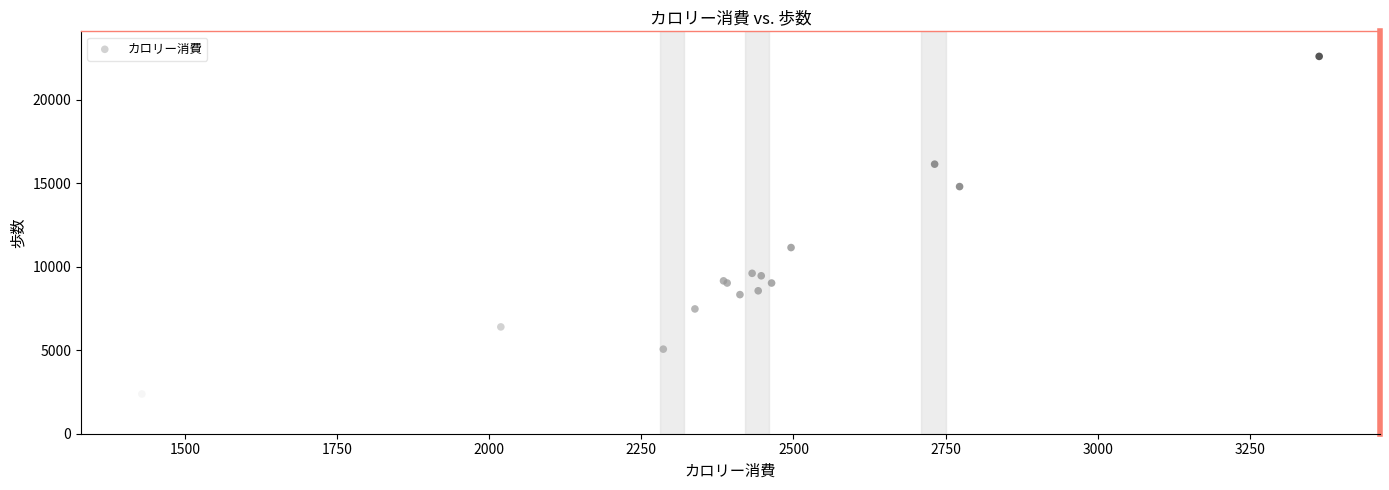

What Y value in the scatter plot is closest to 12486?

11147